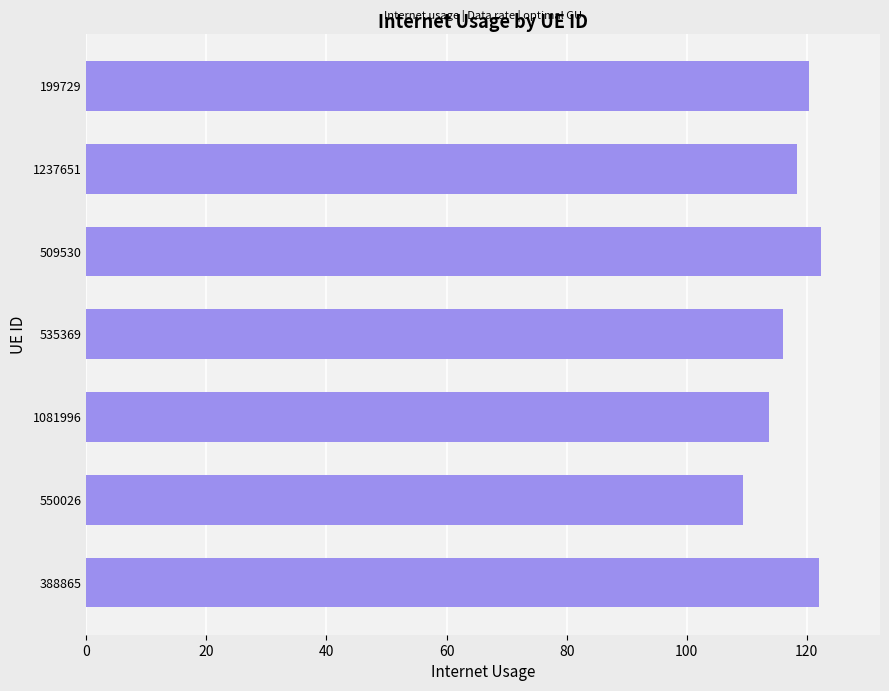

What is the sum of all values?

822.2